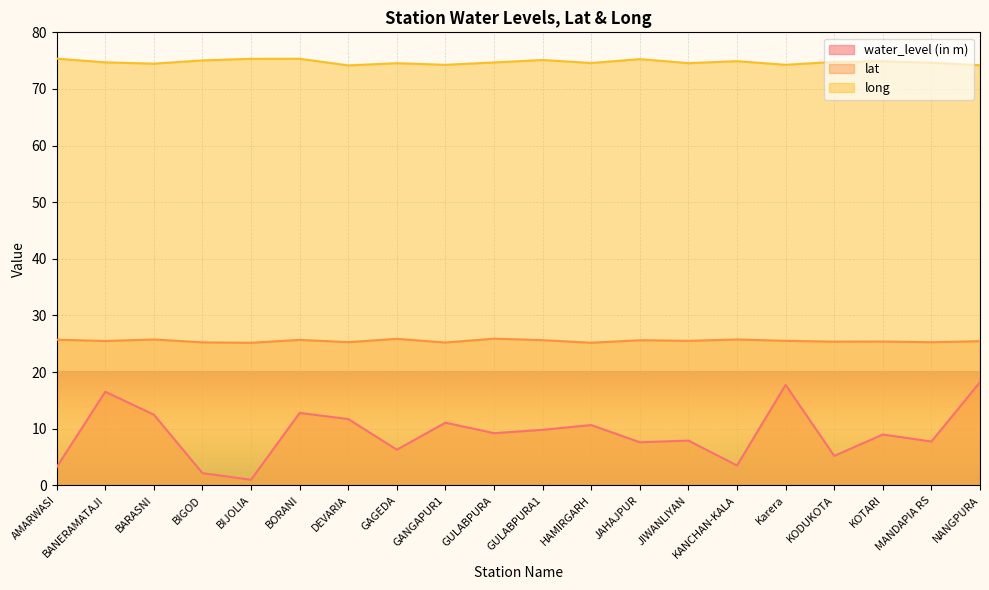

What is the sum of the water_level (in m) values at BIJOLIA and KODUKOTA?

6.2